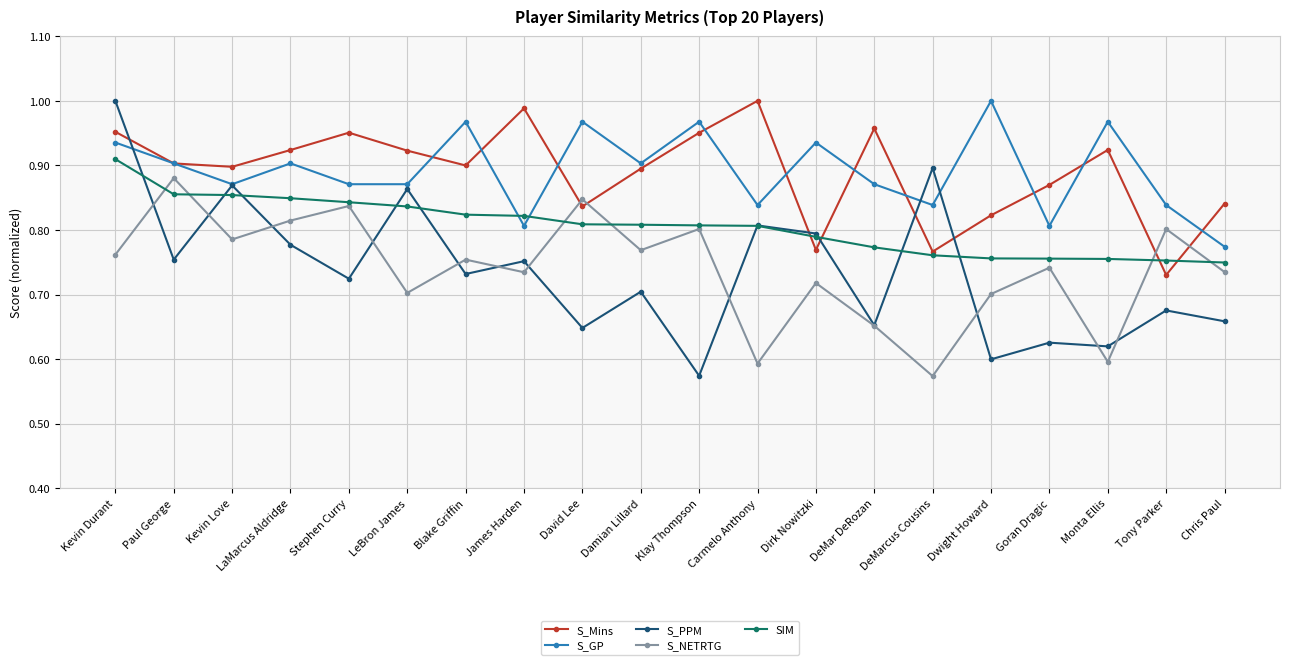

Which category has the highest value in the SIM series?

Kevin Durant